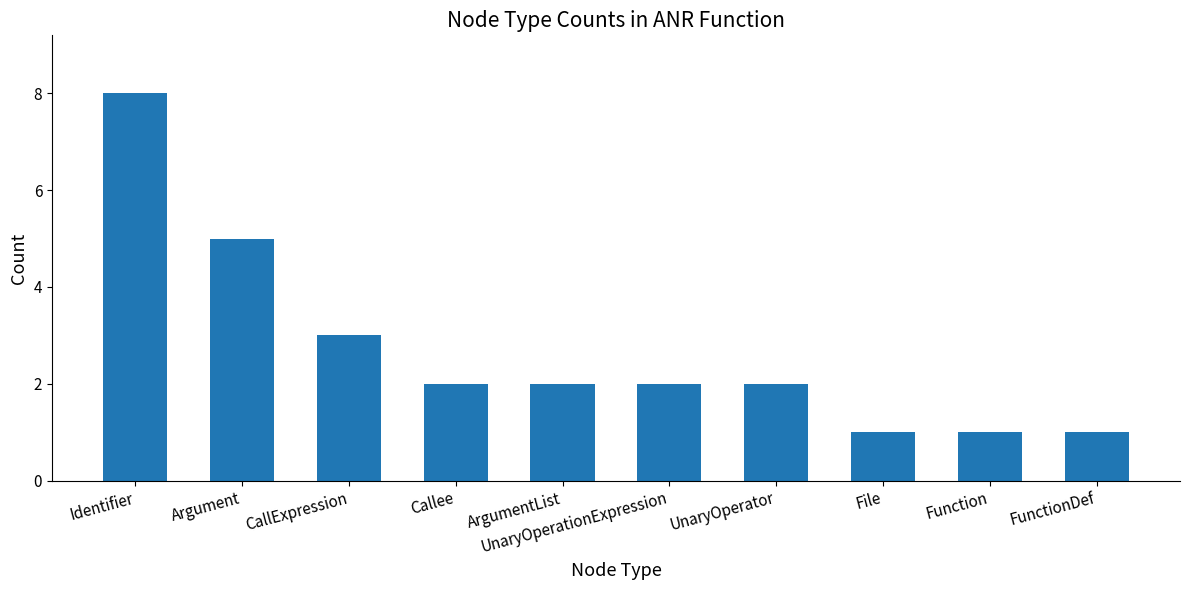

Approximately how many times larger is the value at Argument compared to Callee?

2.5